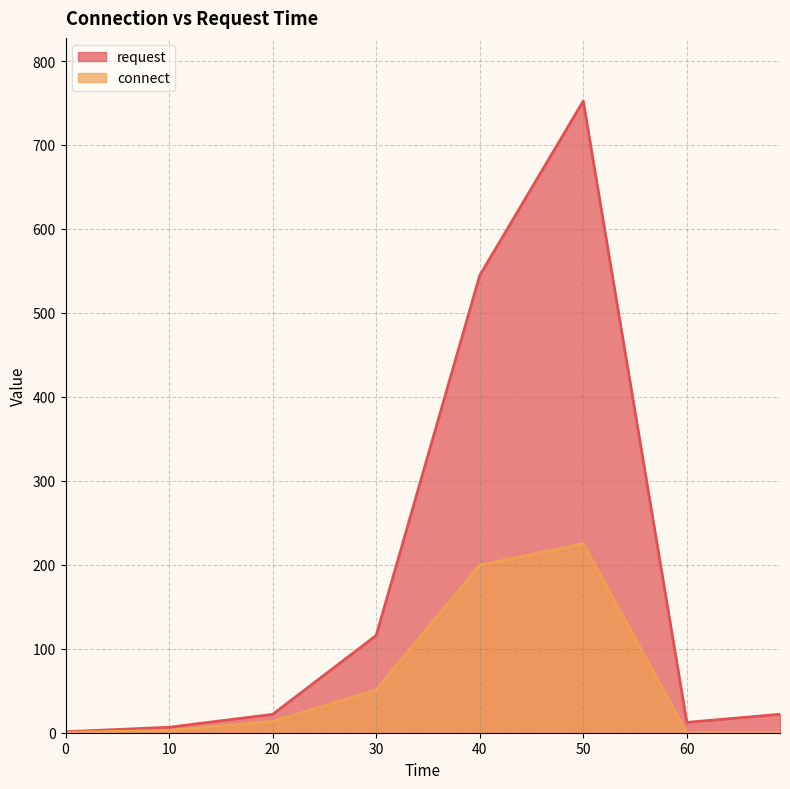

True or false: request and connect cross at least once.

False